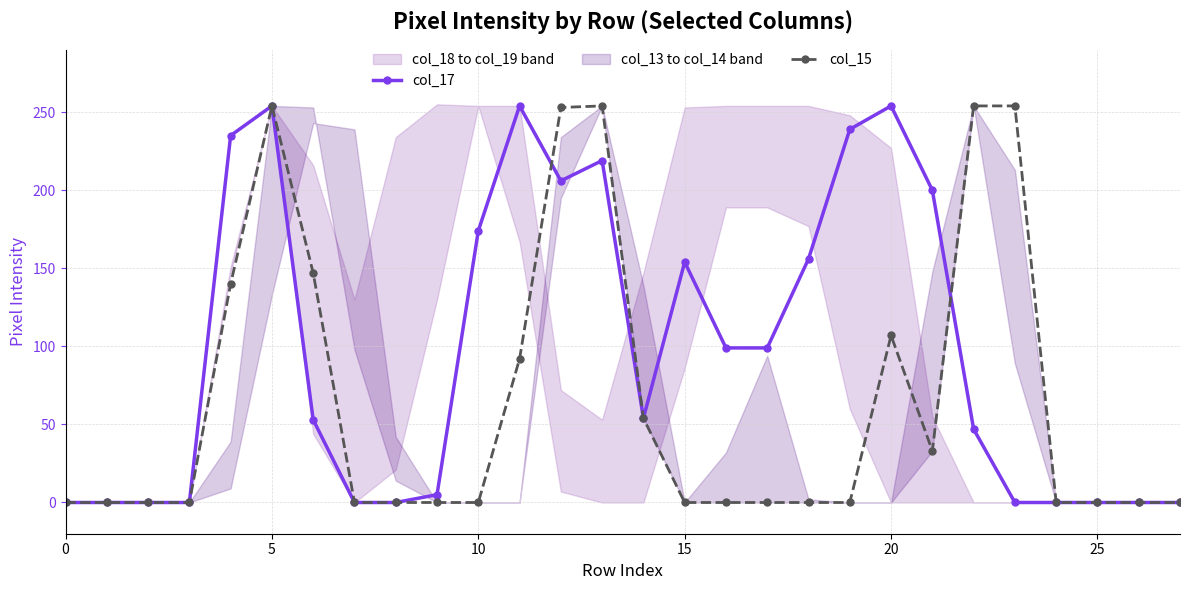

Is it true that col_15 equals 436 at 23?

False